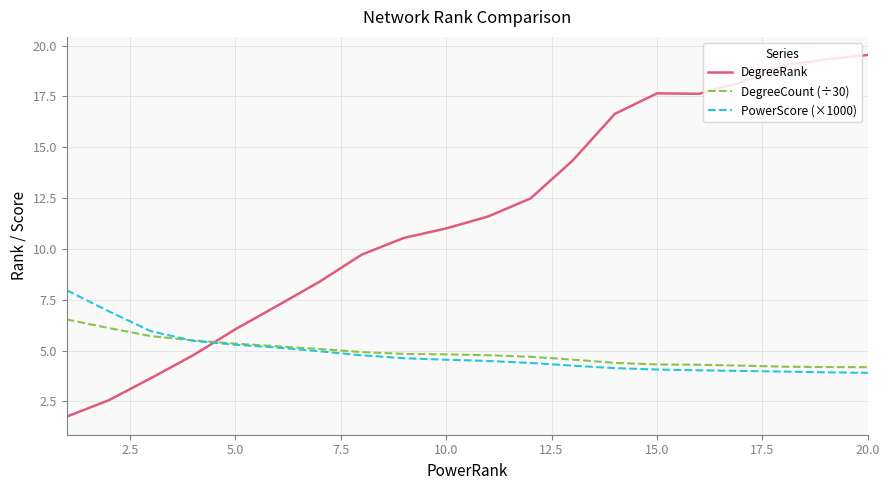

Which series has the widest spread of values?

DegreeRank